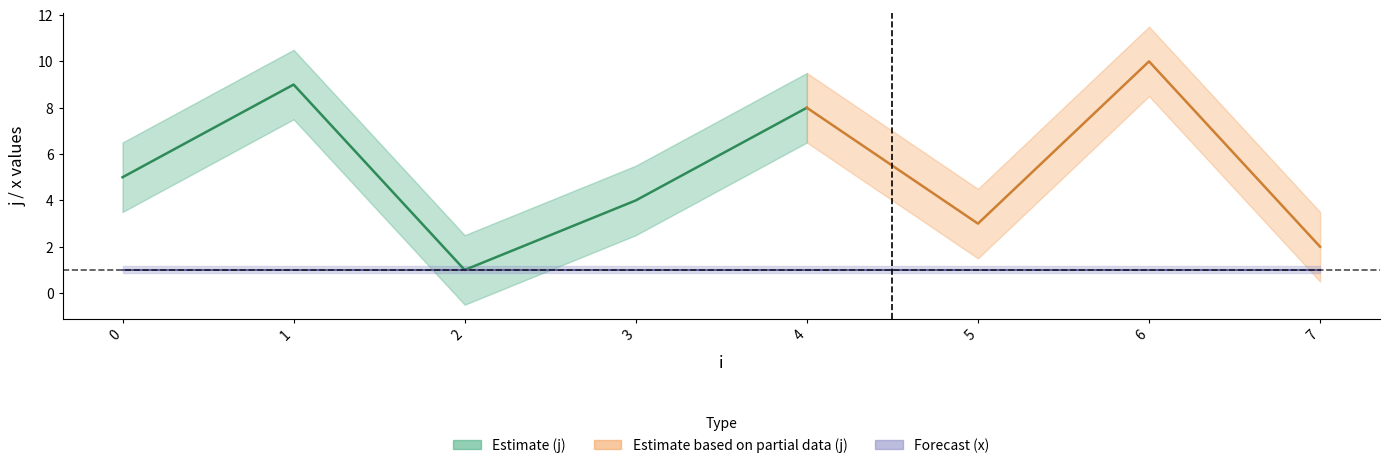

True or false: x has a value of 1 at 0.

True